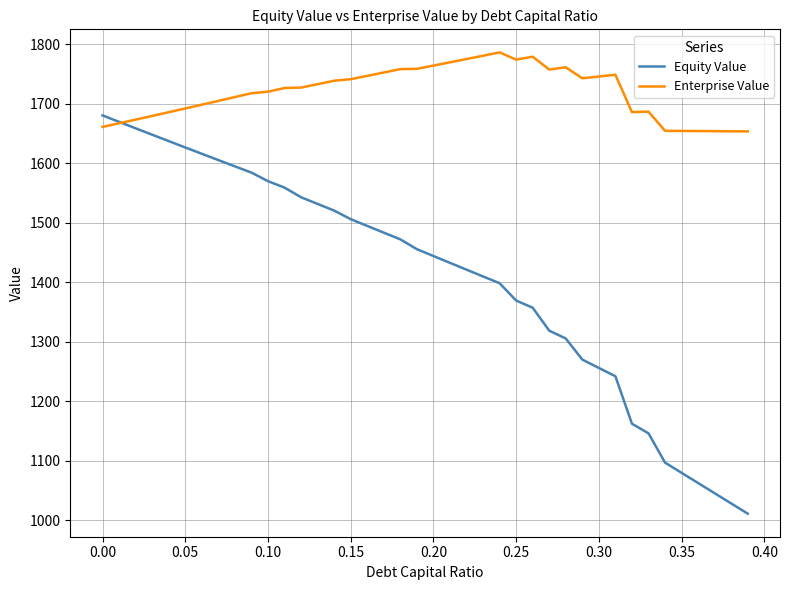

Rank the series by their average value, from lowest to highest.

Equity Value, Enterprise Value